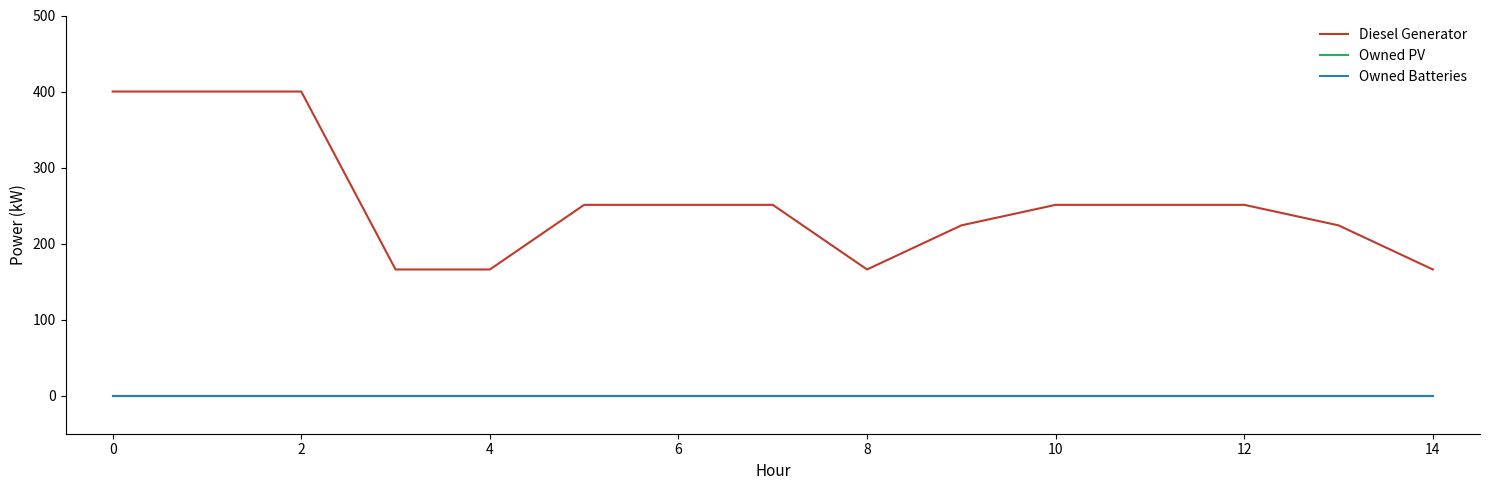

Does the chart display data point markers on the line(s)?

No